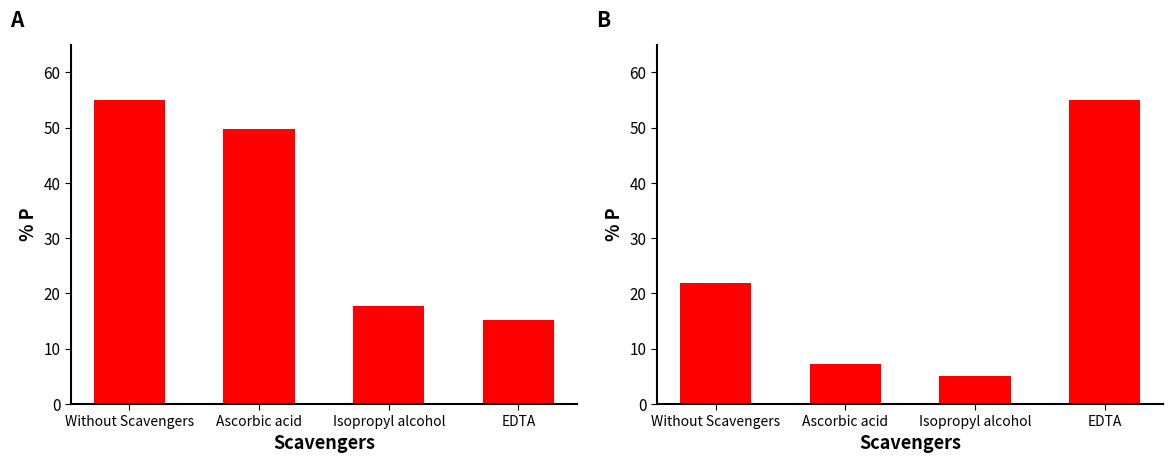

Is the value of AvgPrice/HQPrice at Isopropyl alcohol greater than the value of Leve EXP/Gil (Amount=1,3) at Ascorbic acid?

No